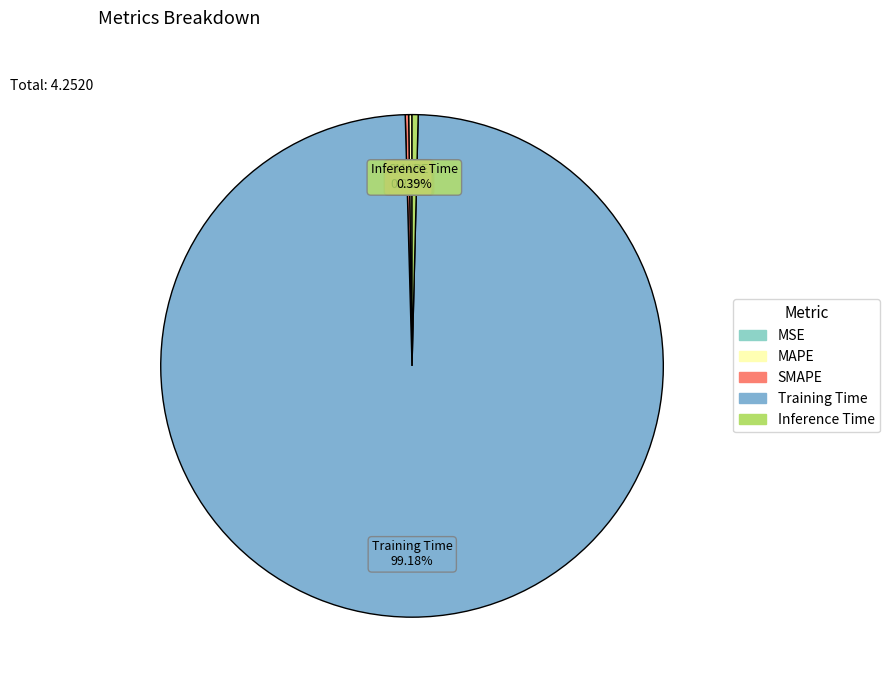

The Inference Time slice represents 12% of the pie. True or false?

False